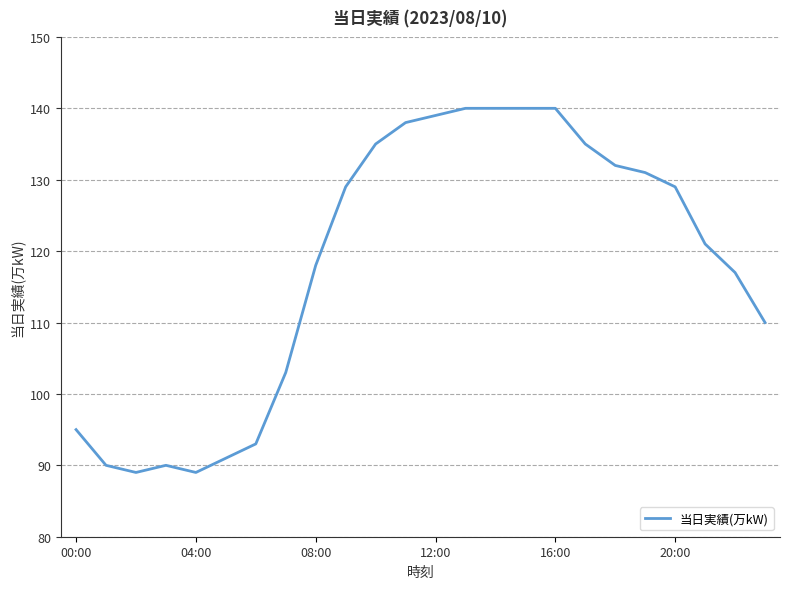

Is this an area chart (filled region under the line)?

No